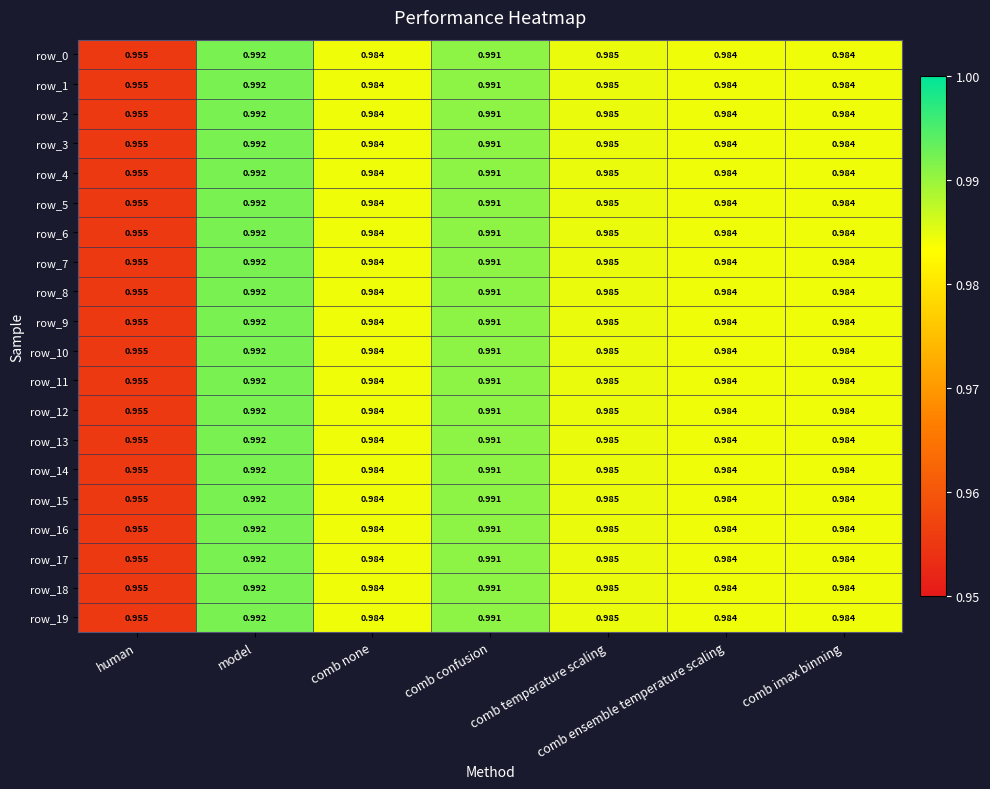

Which label corresponds to the largest value in the chart?

model